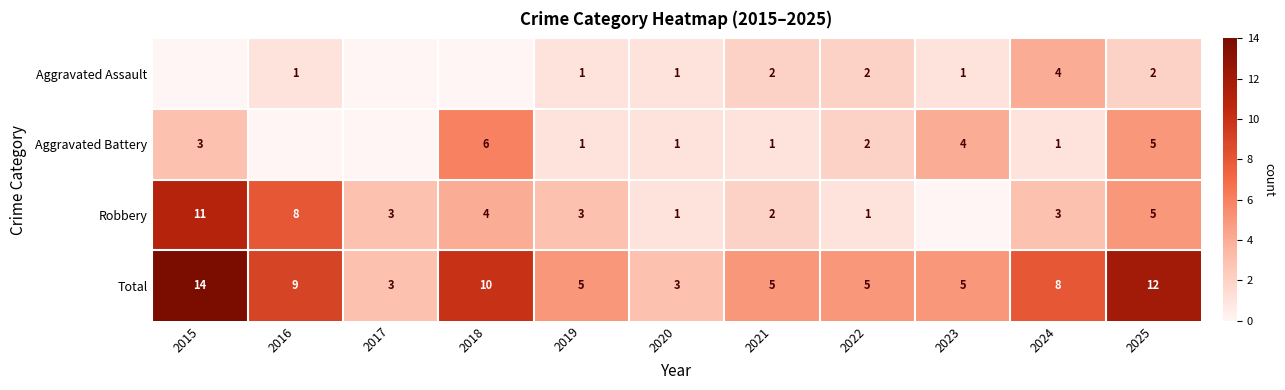

What is the spread (max minus min) of values at 2015?

14